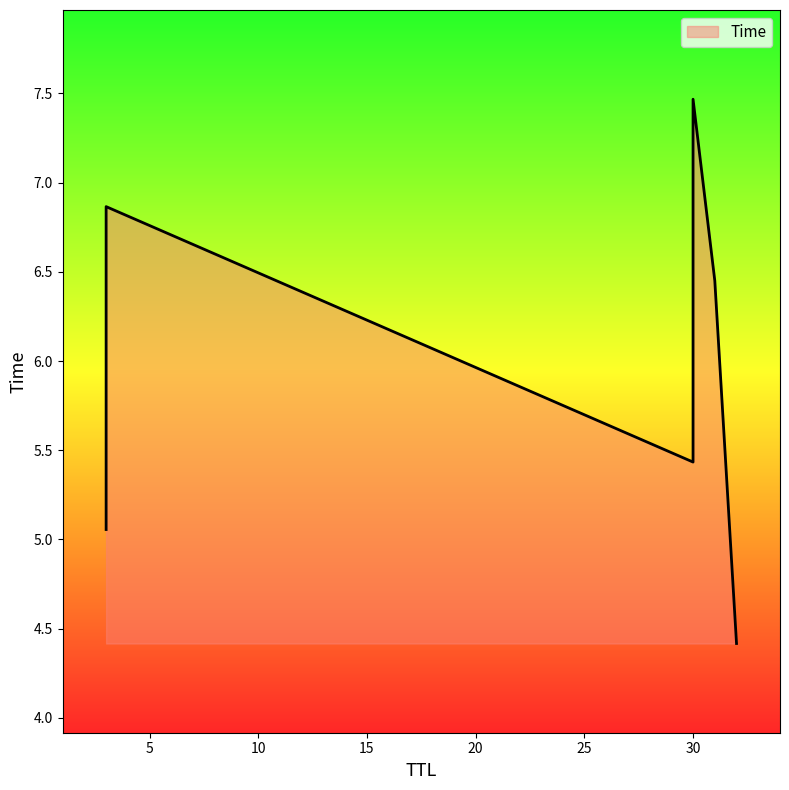

Rank the categories by value from lowest to highest.

32, 3, 30, 31, 3, 30